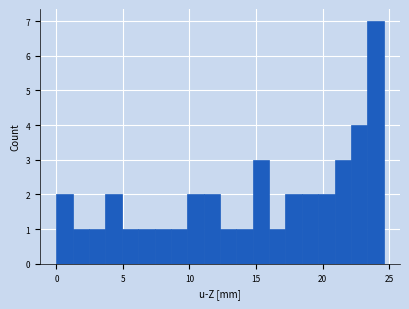

Read against the x-axis, roughly where is the centre of the tallest bar?

24.0